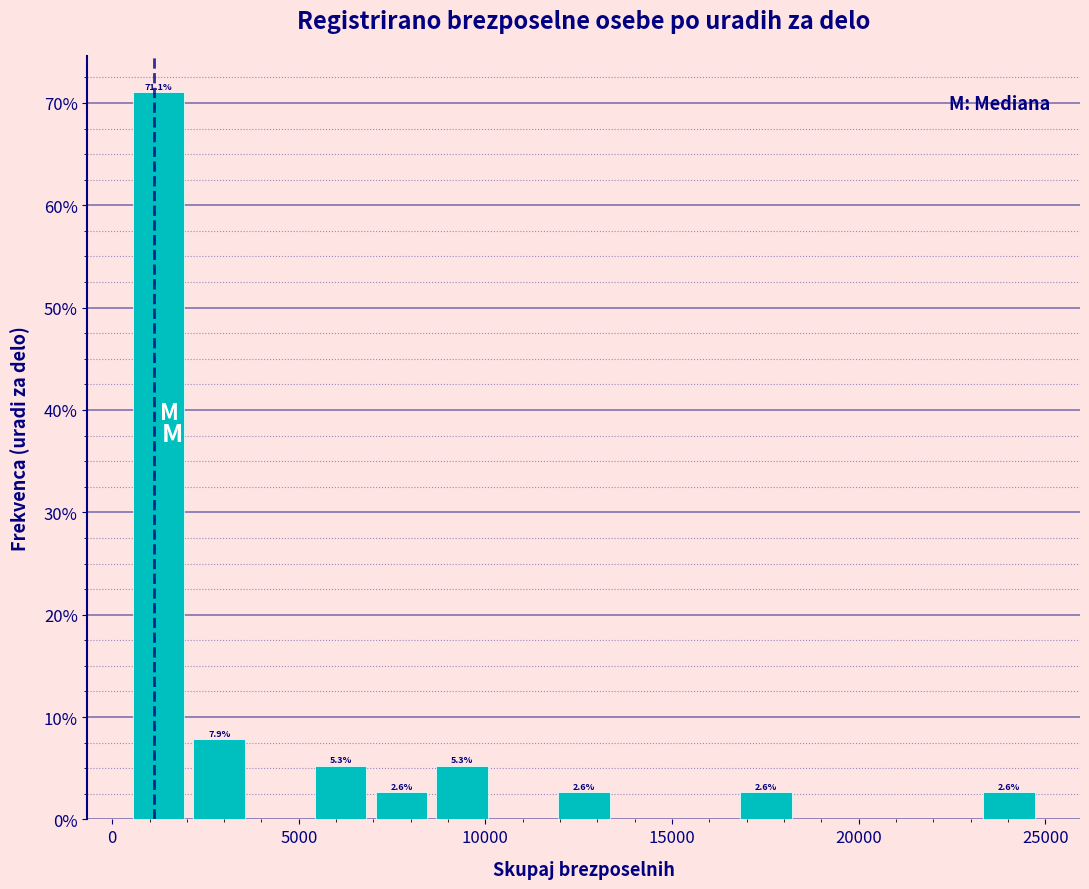

Around what value on the x-axis is the tallest bar? Give the approximate position of its centre, as read against the axis.

1000